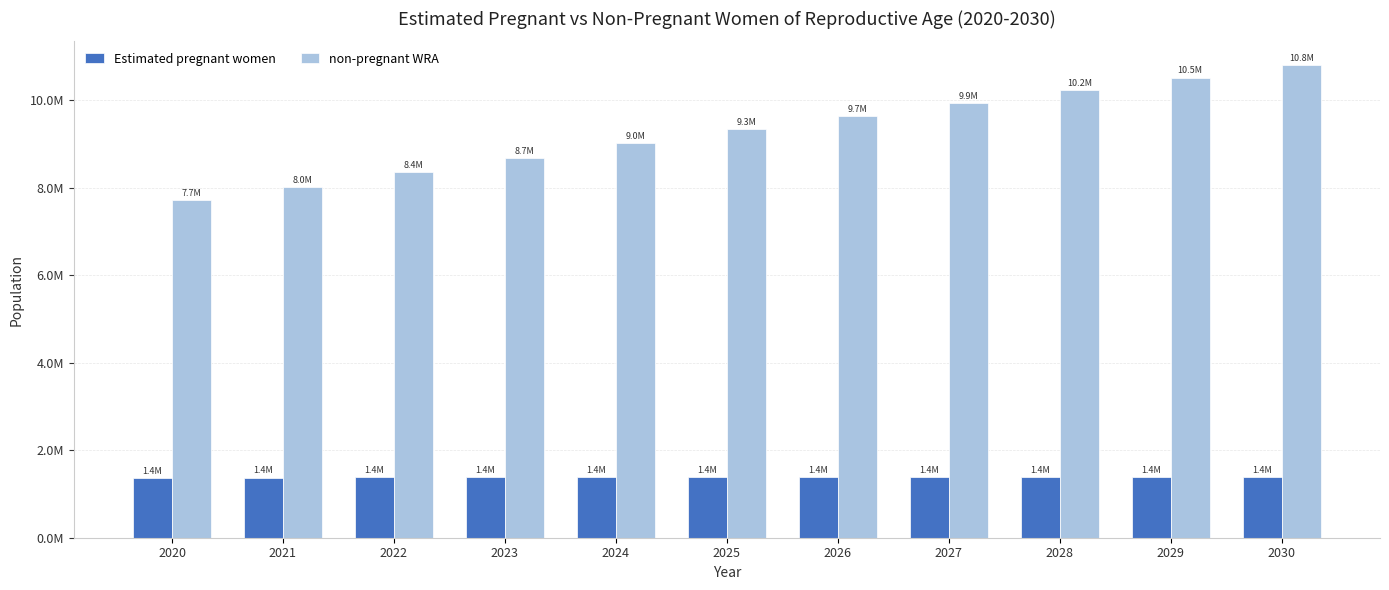

Does the chart contain stacked bars?

No